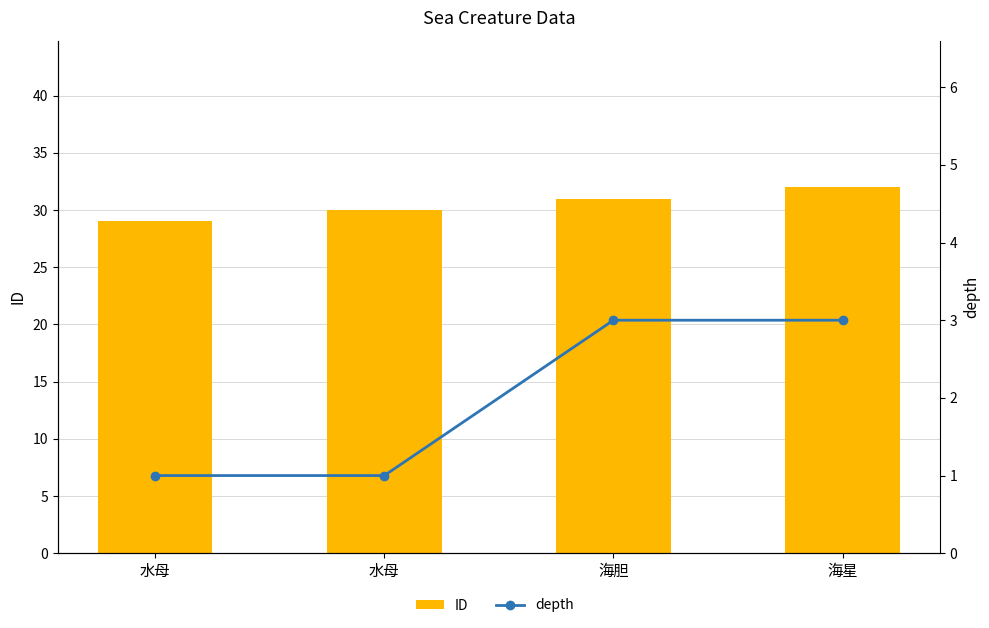

What is the label of the 1st bar from the right?

海星